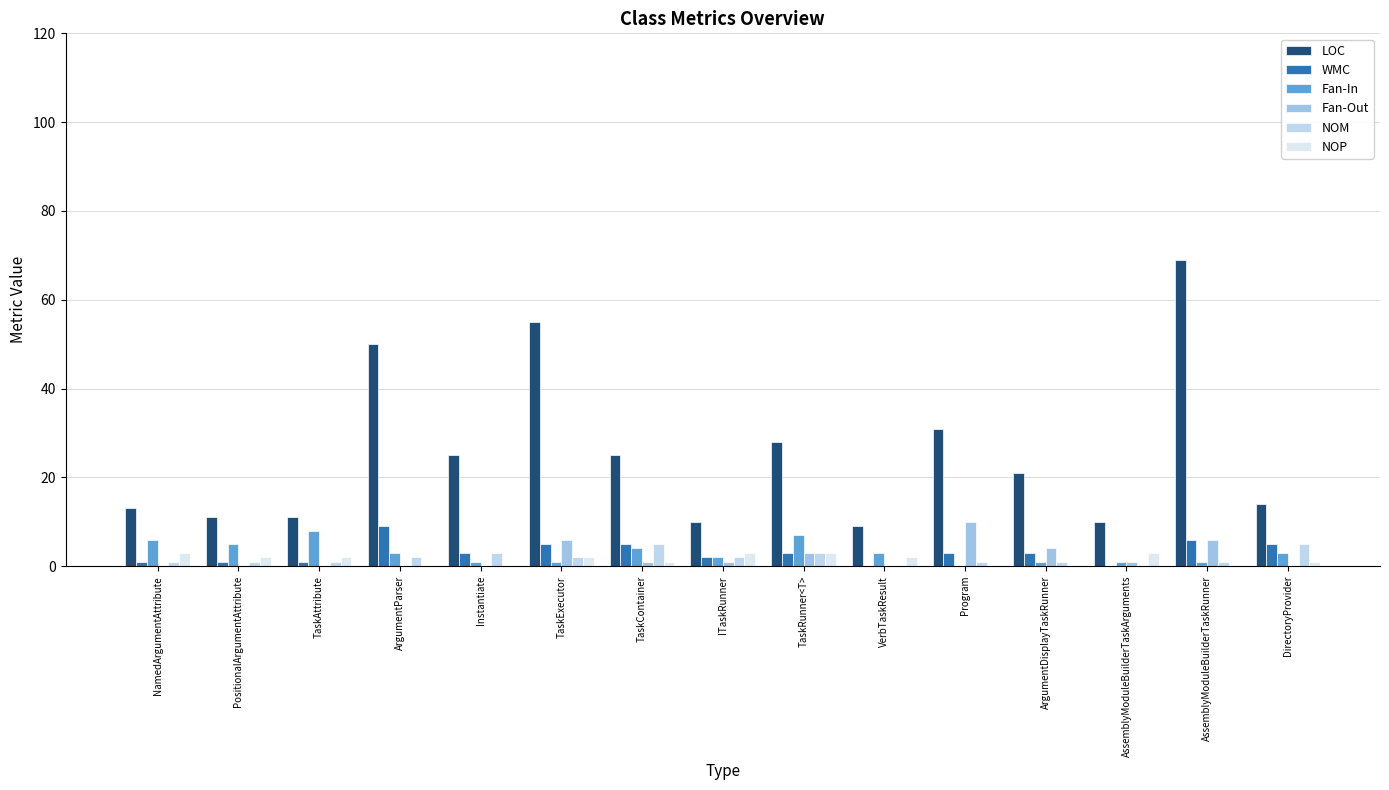

Which series changed the most between ArgumentDisplayTaskRunner and AssemblyModuleBuilderTaskRunner?

LOC